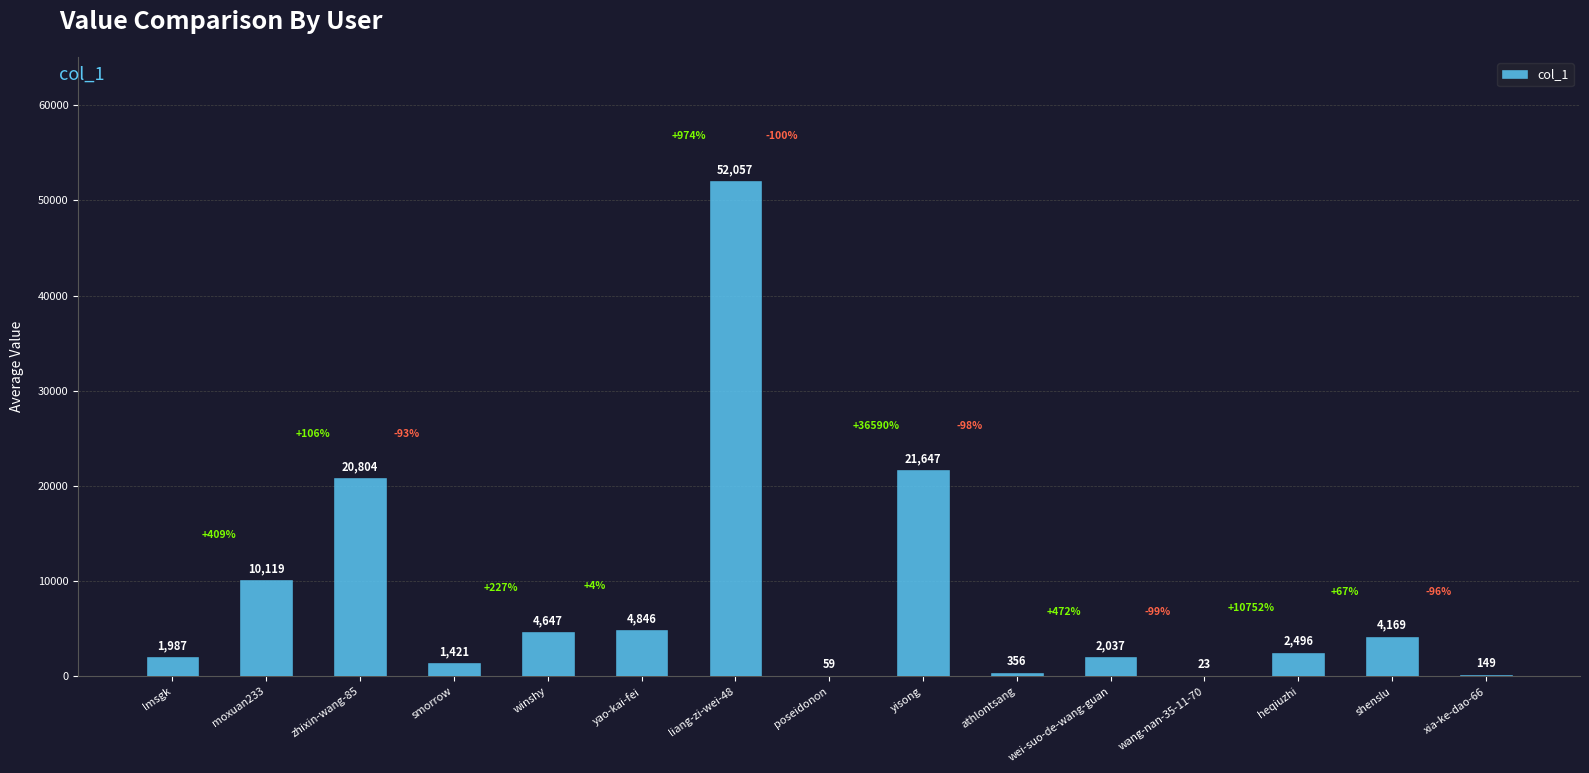

The chart shows a value of 59 at poseidonon. True or false?

True